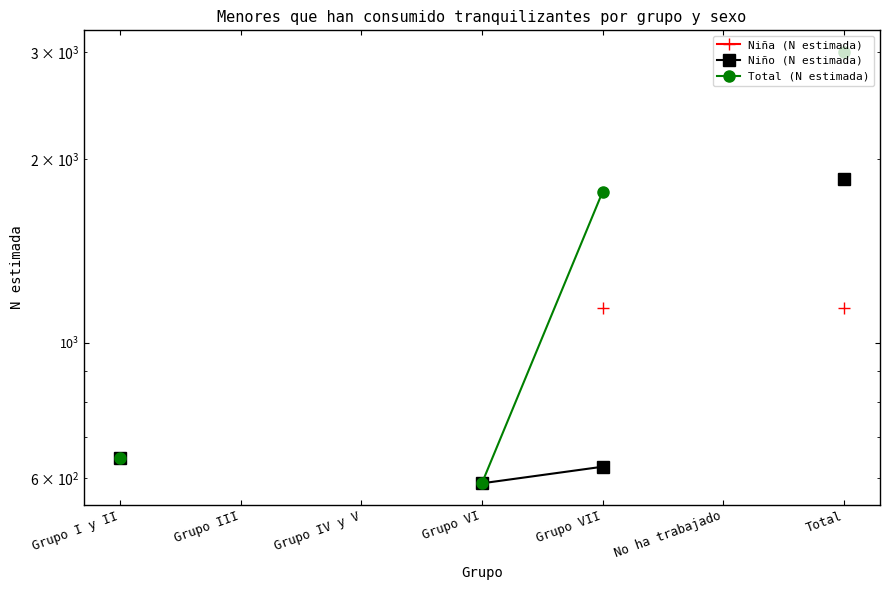

True or false: Total (N estimada) has more than 1 interior local peaks.

False